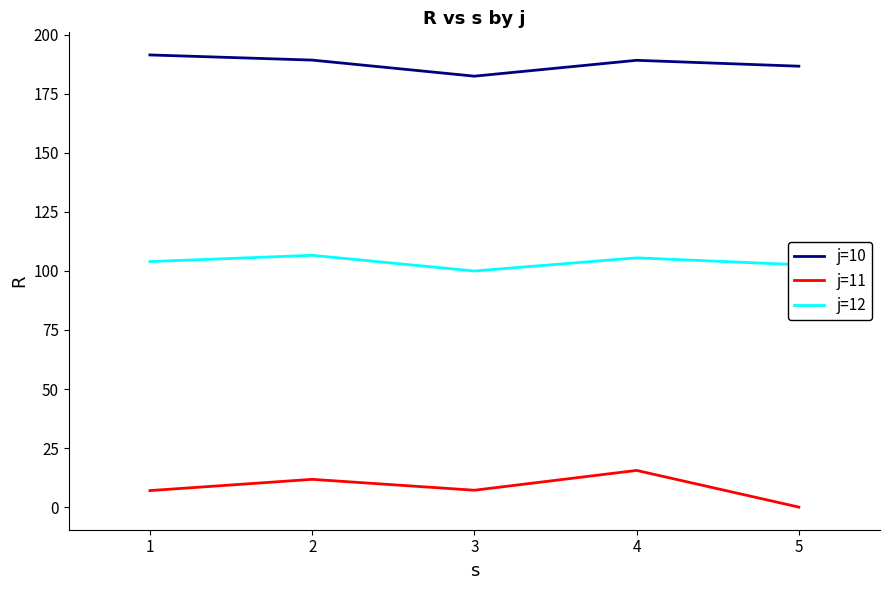

What is the sum of the j=12 values at 2 and 1?

210.6